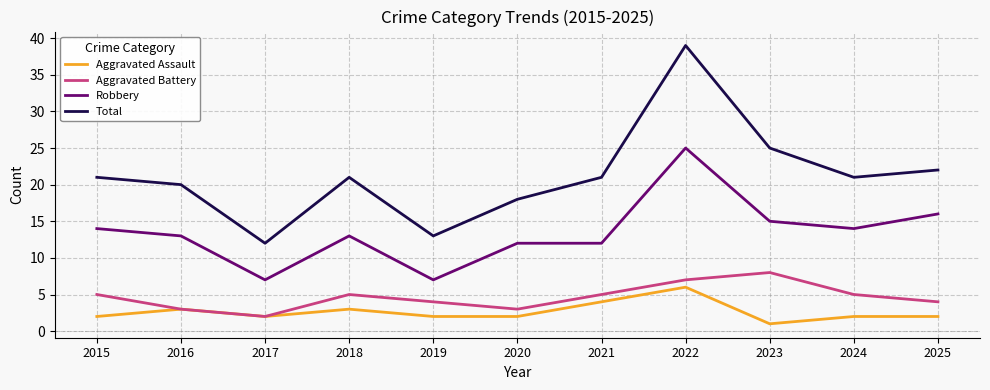

At 2025, list the series in order from smallest to largest.

Aggravated Assault, Aggravated Battery, Robbery, Total